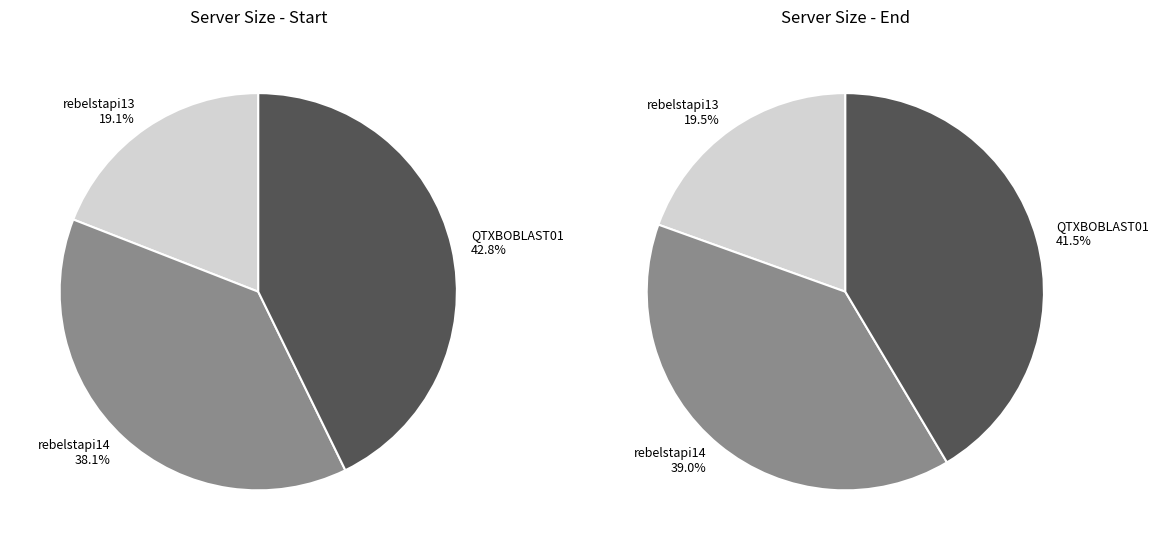

Does rebelstapi13 account for over 50% of the chart?

No